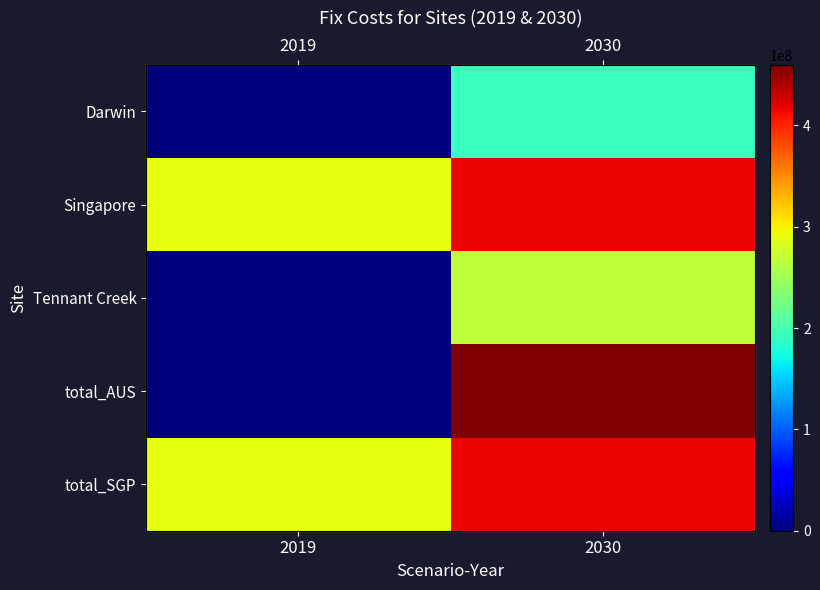

What is the sum of all Darwin values?

192834733.3